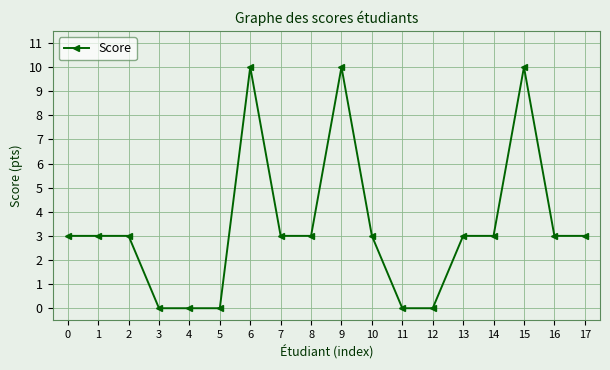

Does the chart have visible grid lines?

Yes